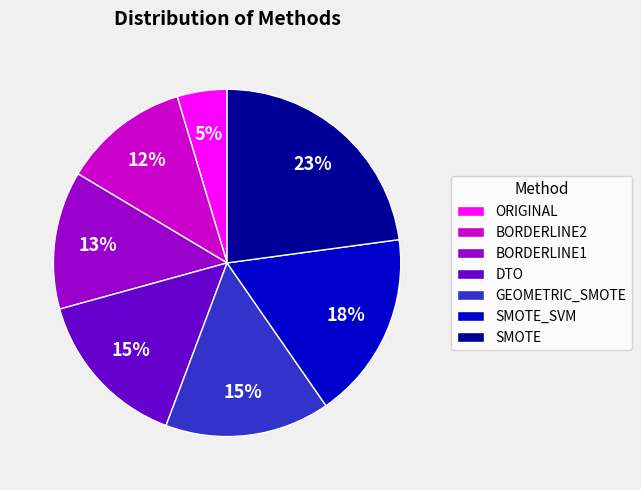

Between ORIGINAL and BORDERLINE2, which is larger?

BORDERLINE2